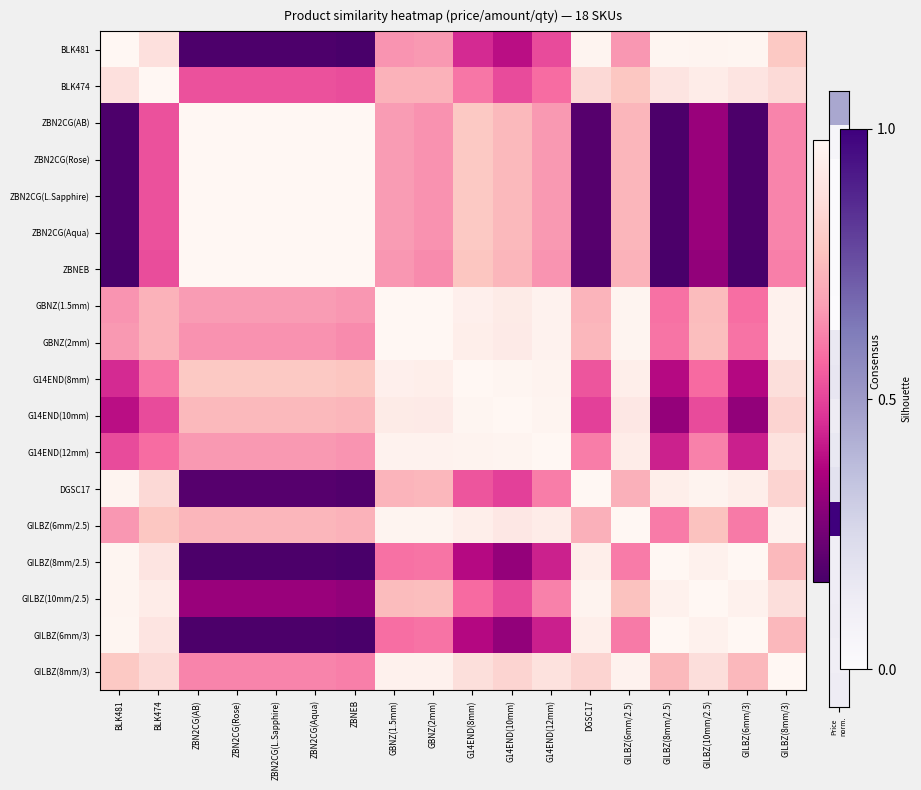

What is the total value across all series at ZBN2CG(Aqua)?

10.3